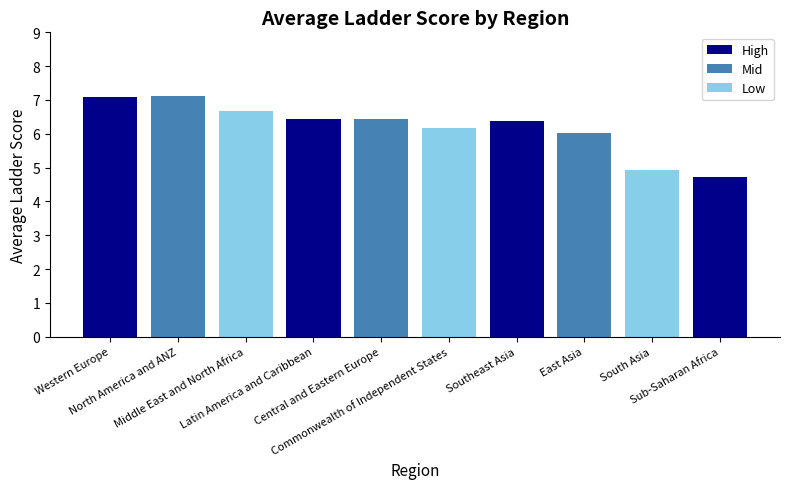

What is the greatest value displayed?

7.1